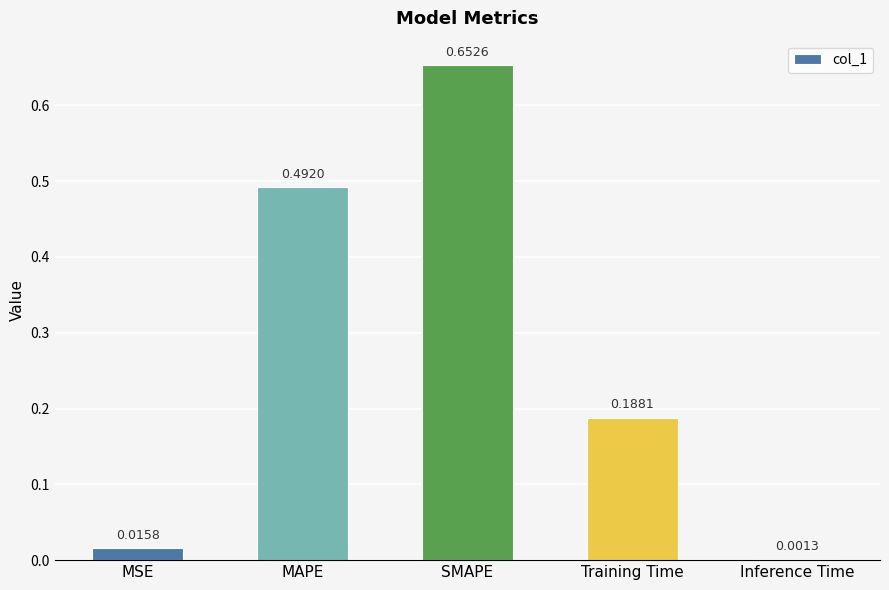

Which has a higher value, Training Time or SMAPE?

SMAPE